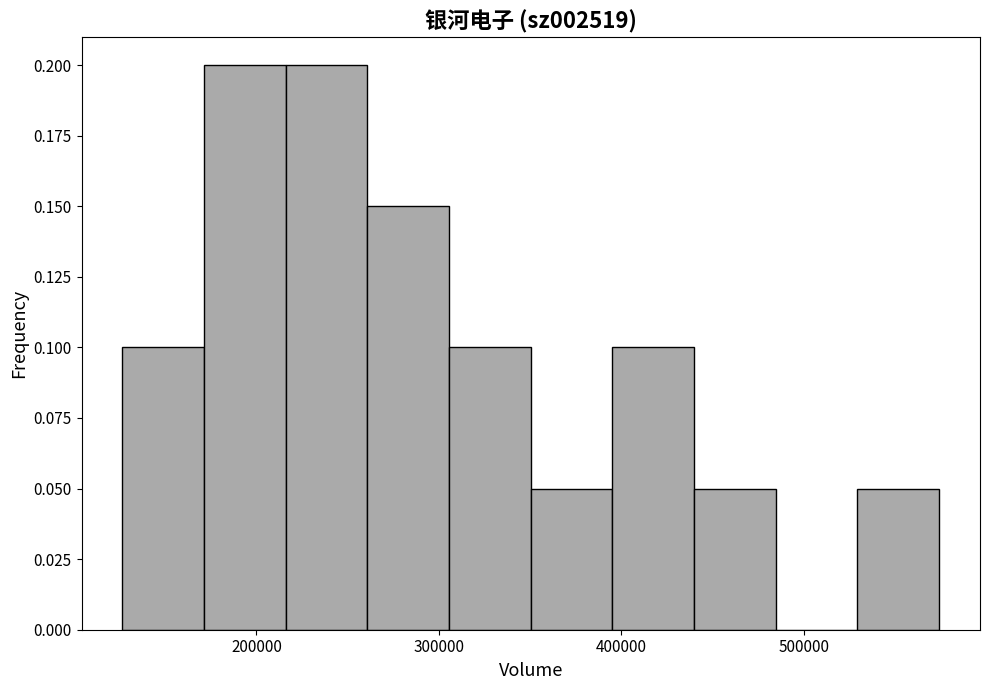

Reading left to right, list every bar in this chart as the range it spans on the x-axis followed by its height. Neither the bar edges nor the heights are printed on the chart, so give them approximately, as read against the axes.

130000 to 170000: 0.10
170000 to 220000: 0.20
220000 to 260000: 0.20
260000 to 310000: 0.15
310000 to 350000: 0.10
350000 to 400000: 0.05
400000 to 440000: 0.10
440000 to 480000: 0.05
480000 to 530000: 0
530000 to 570000: 0.05